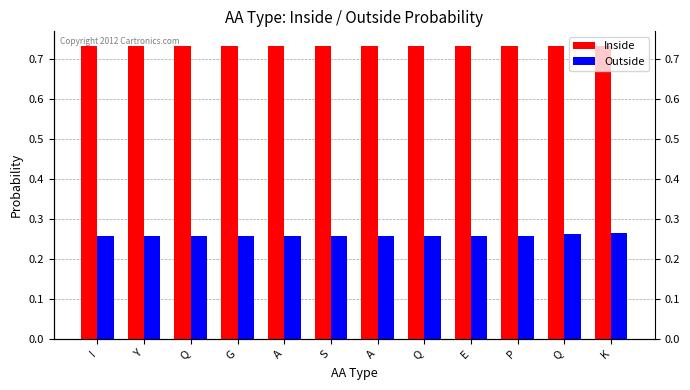

At Q, list the series in order from largest to smallest.

Inside, Outside